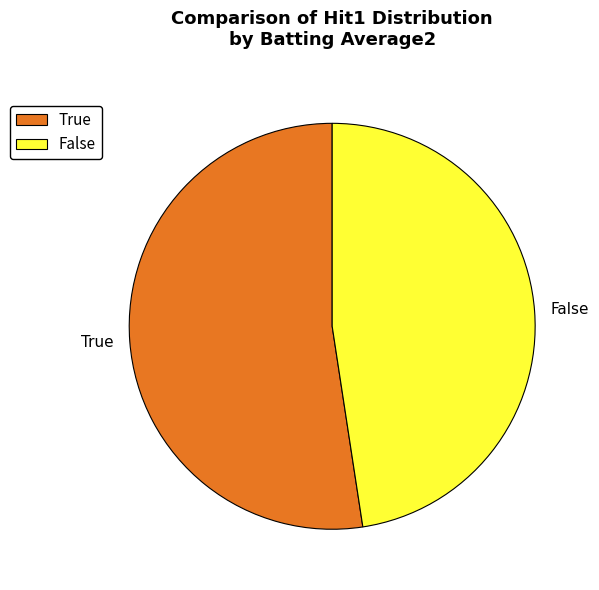

True or false: False accounts for 35% of the total.

False